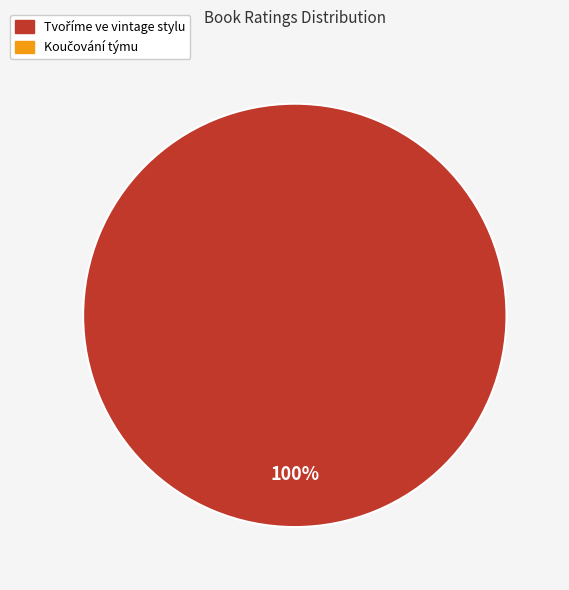

Is there any slice that represents more than half of the pie?

Yes